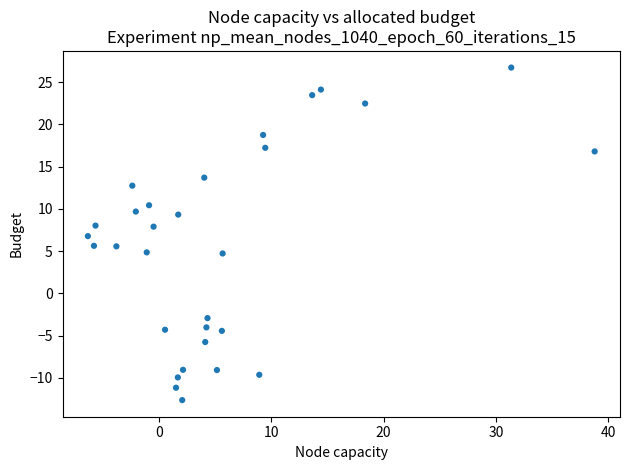

What is the range of Y values (max minus min)?

39.3